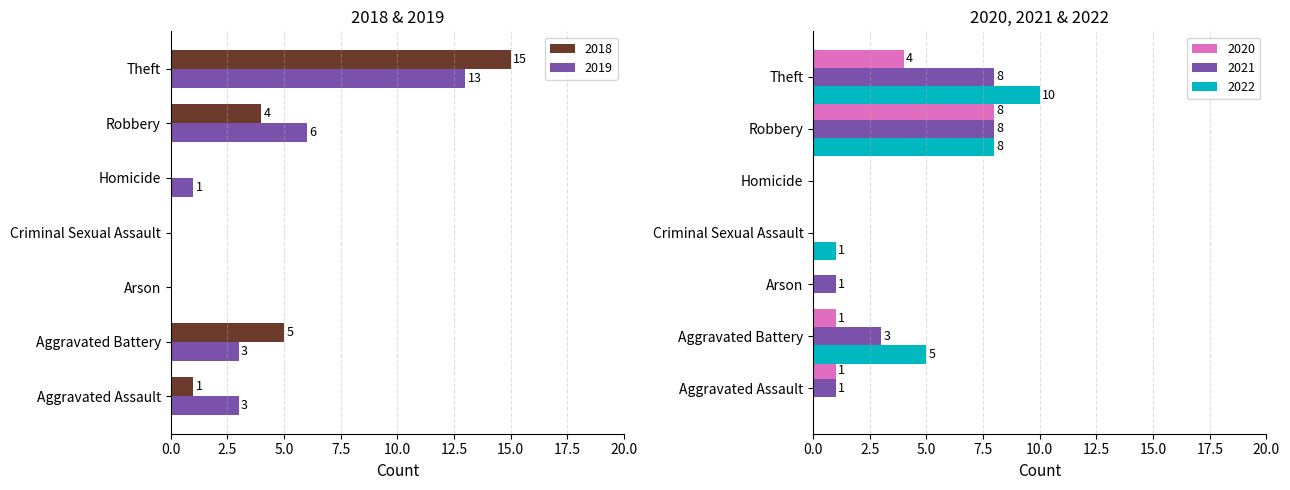

How many data points does each series have?

7